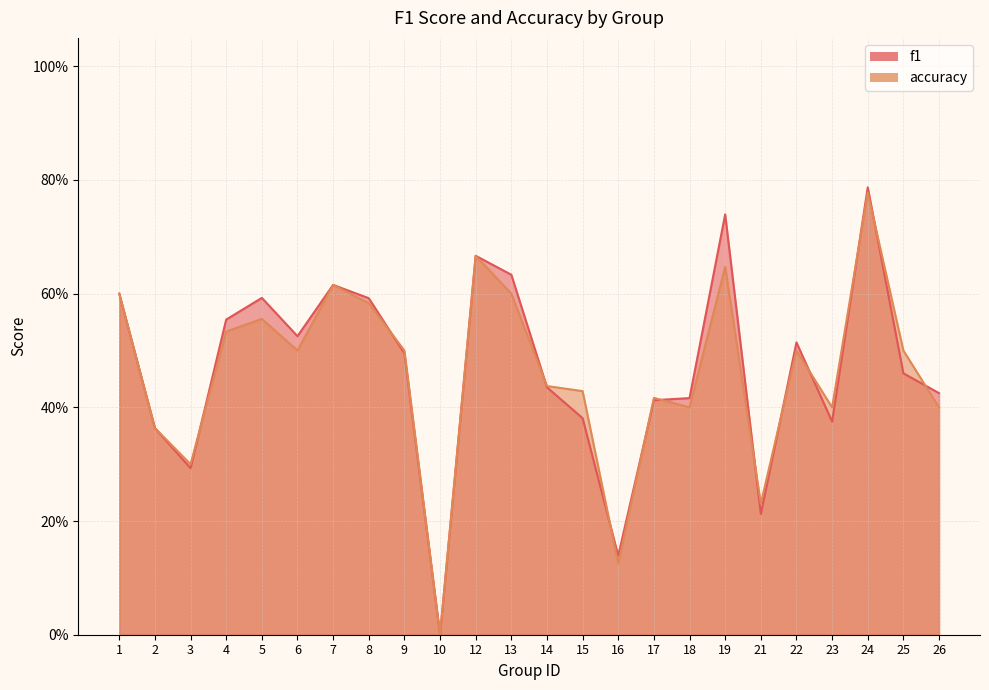

What is the value of the accuracy point at the 24th from the left?

0.4